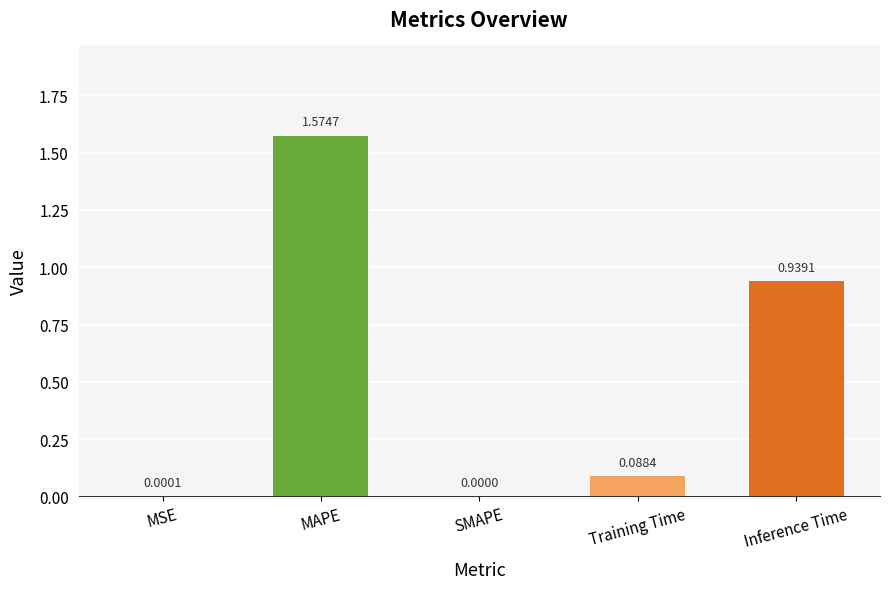

Where is the data nearest to the value 0?

SMAPE